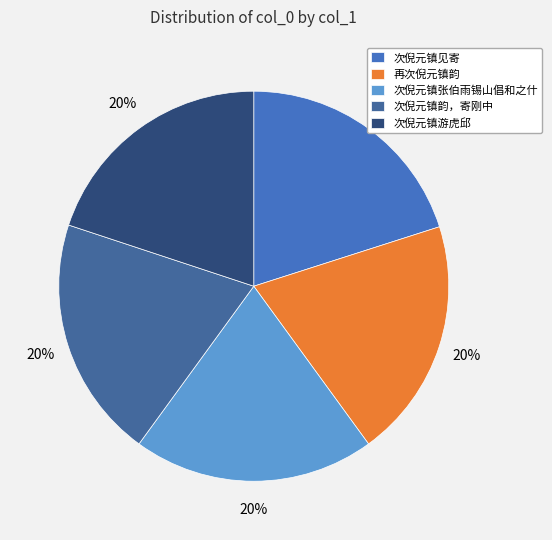

To the nearest percent, what is the combined percentage of 次倪元镇张伯雨锡山倡和之什 and 次倪元镇见寄?

40%